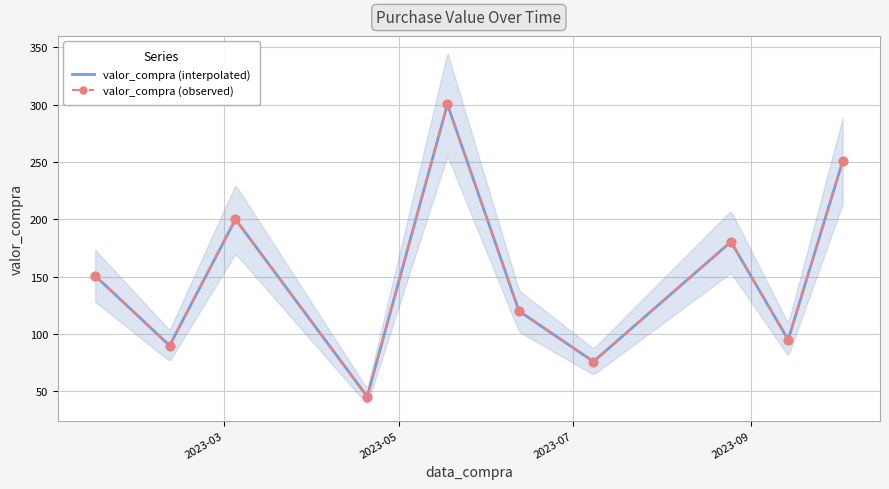

What is the change in value from 2023-03-05 to 2023-05-18?

+100.2